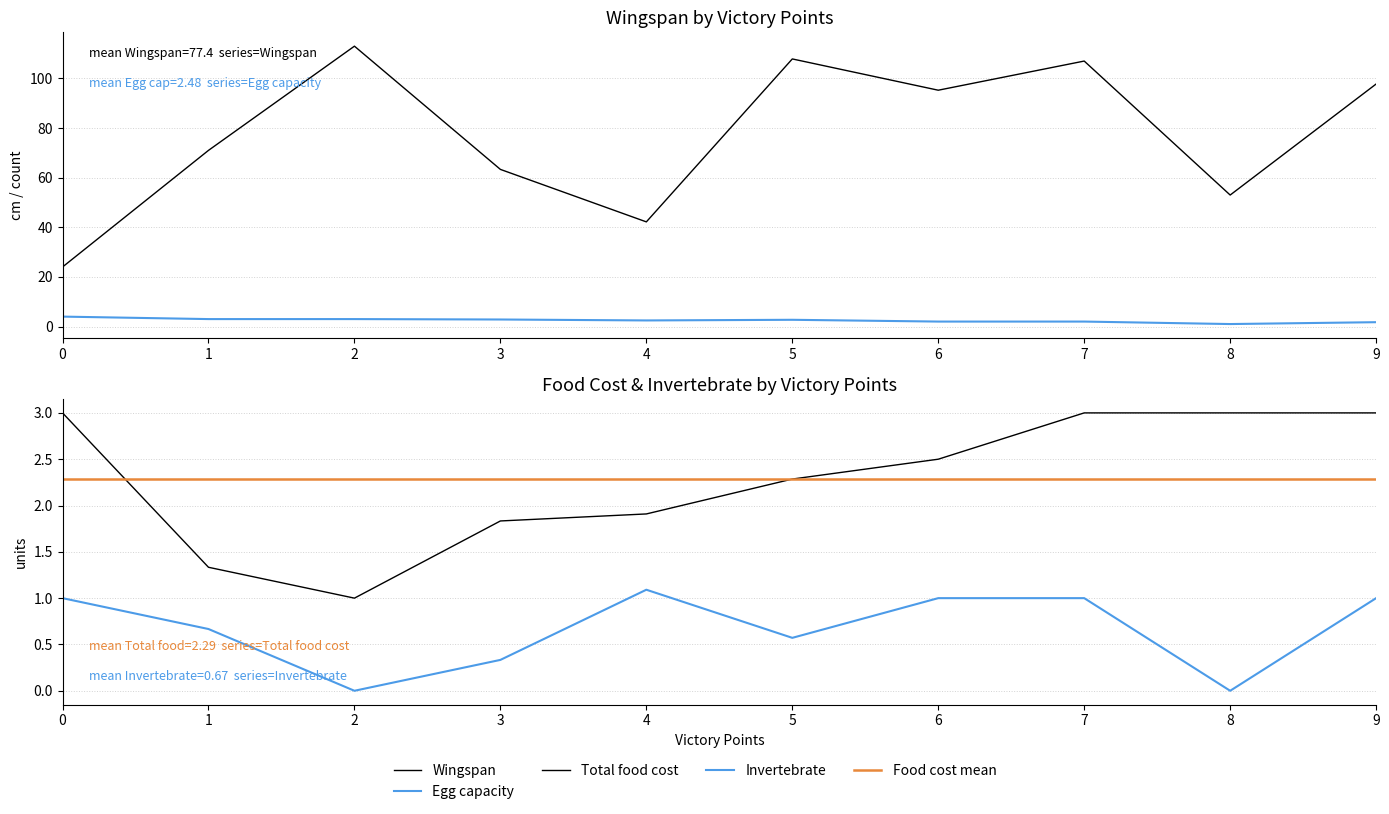

What is the difference between the Wingspan values at 0 and 2?

89.0